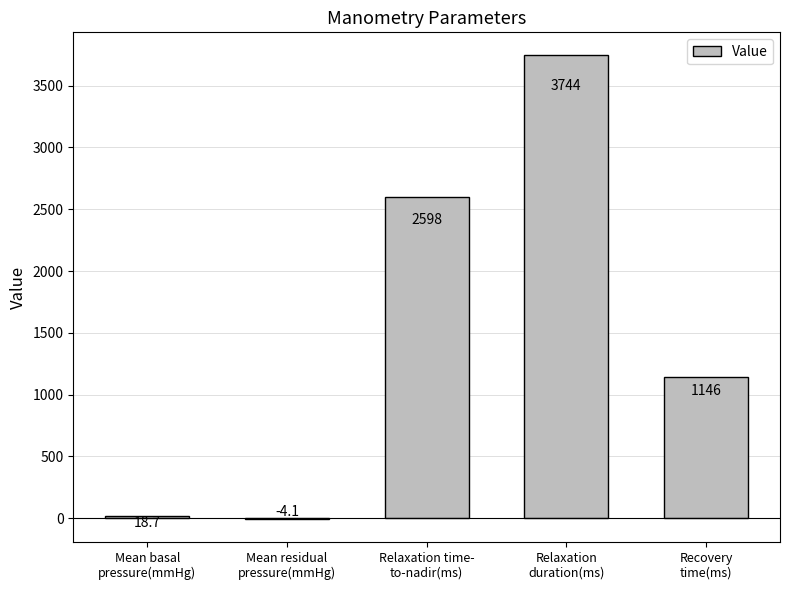

What is the maximum value shown in the chart?

3744.0